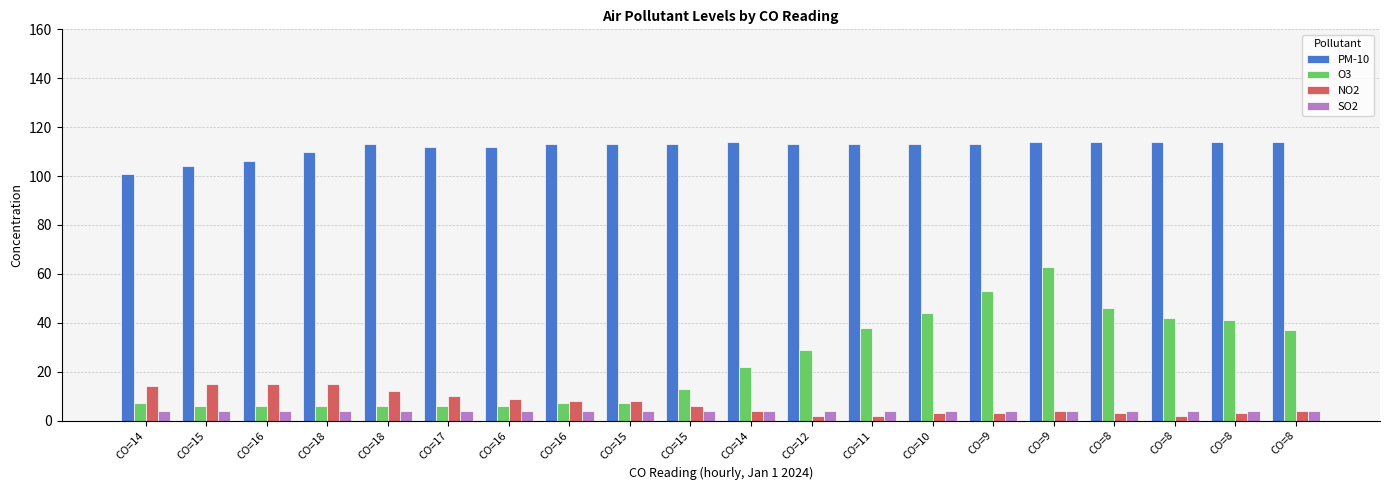

Count the number of data series in this chart.

4